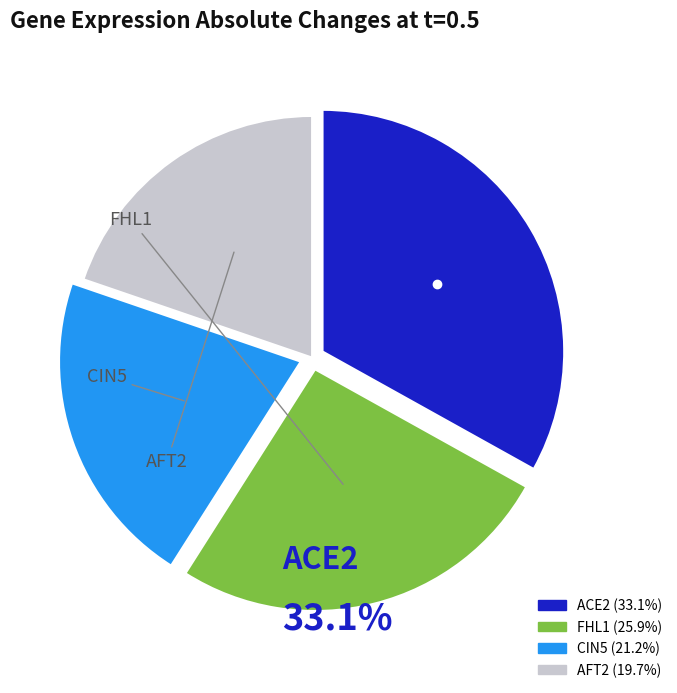

Does AFT2 account for over 50% of the chart?

No